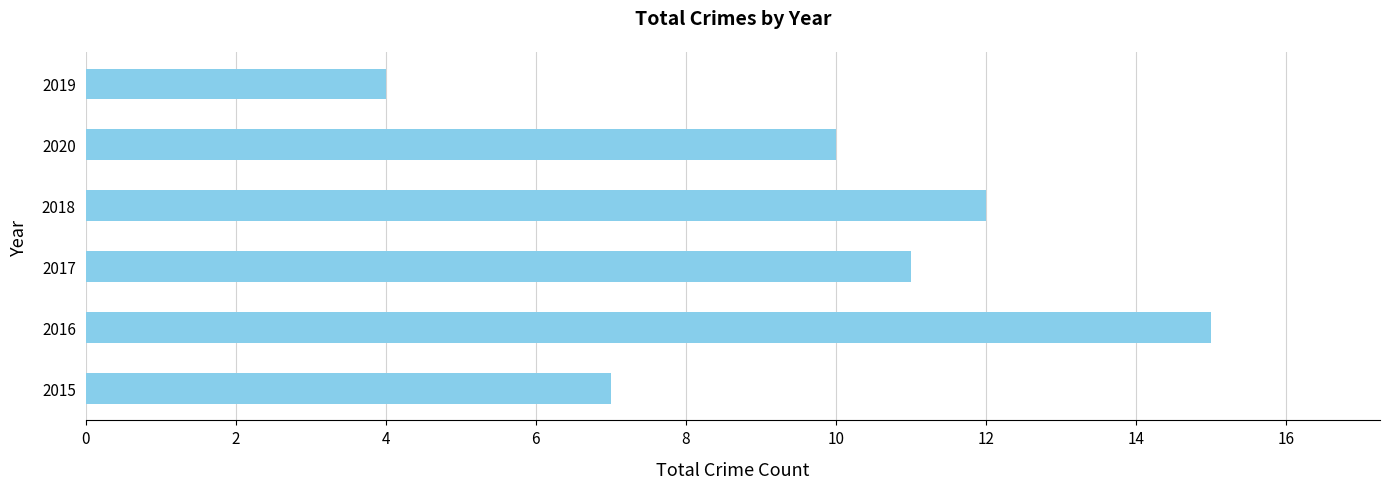

At which category does the chart reach its peak across all series?

2016